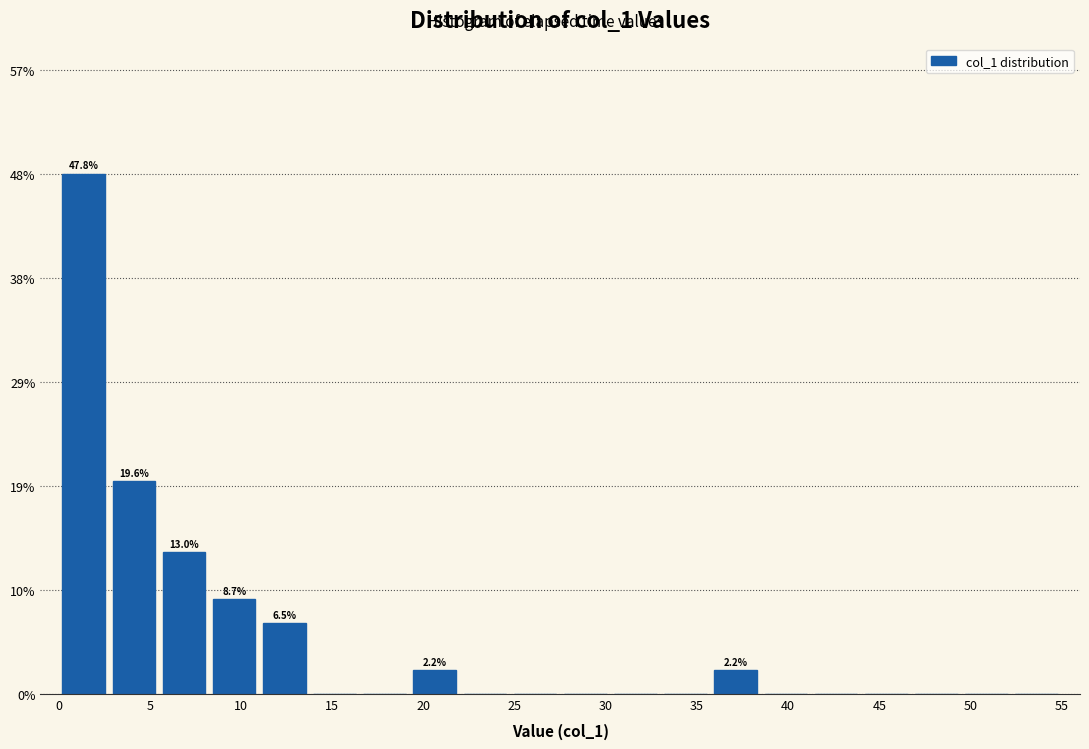

Over which range of the x-axis is the bar tallest?

0.00 to 2.75